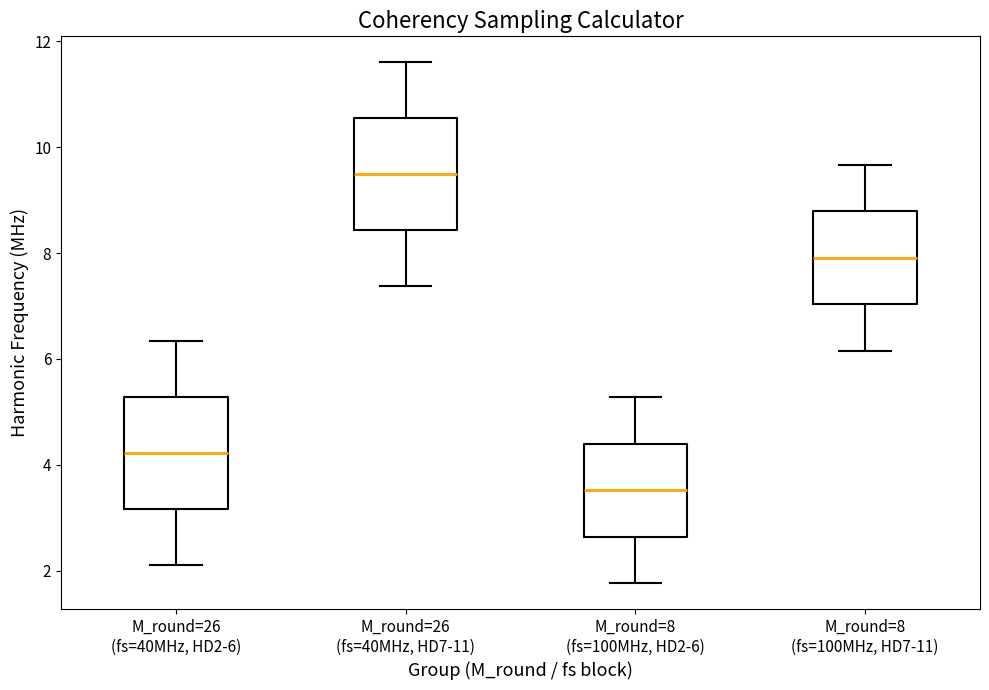

Reading left to right, read every box against the y-axis: the position of its median line, the range the box covers, and the ends of its whiskers. The values are not printed on the chart, so give them approximately, as read against the axis.

M_round=26 (fs=40MHz, HD2-6): median 4.2, box 3.2 to 5.2, whiskers 2.2 to 6.4
M_round=26 (fs=40MHz, HD7-11): median 9.4, box 8.4 to 10.6, whiskers 7.4 to 11.6
M_round=8 (fs=100MHz, HD2-6): median 3.6, box 2.6 to 4.4, whiskers 1.8 to 5.2
M_round=8 (fs=100MHz, HD7-11): median 8.0, box 7.0 to 8.8, whiskers 6.2 to 9.6